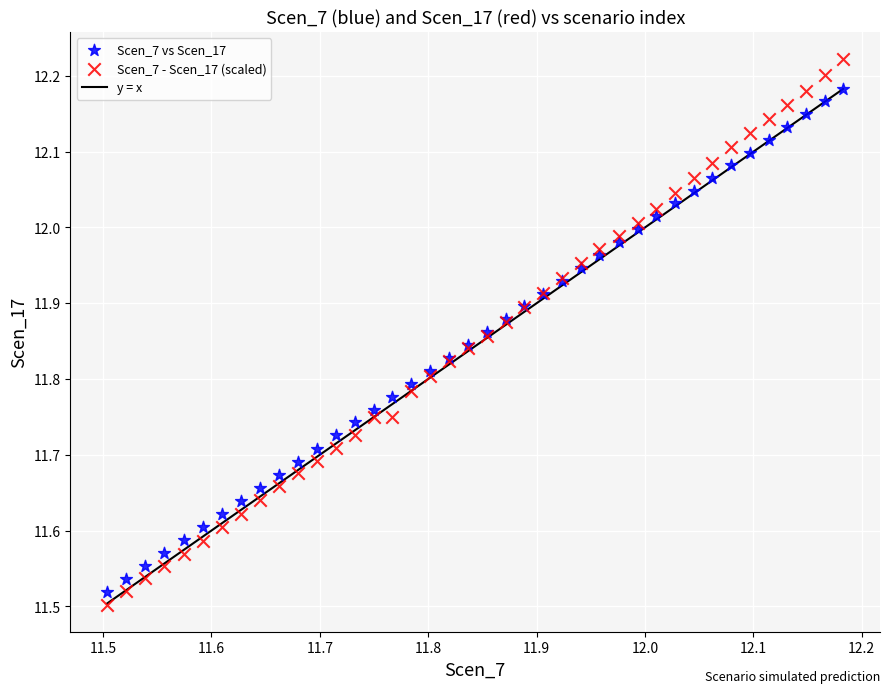

Which series reaches the maximum Y coordinate?

Scen_7 - Scen_17 (scaled)